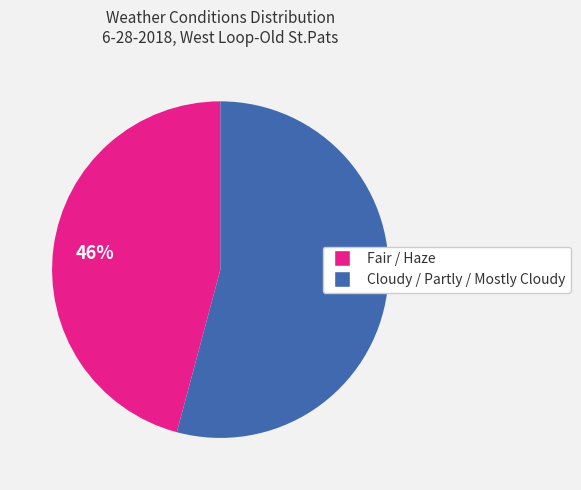

Is the sum of Cloudy / Partly / Mostly Cloudy and Fair / Haze greater than half?

Yes